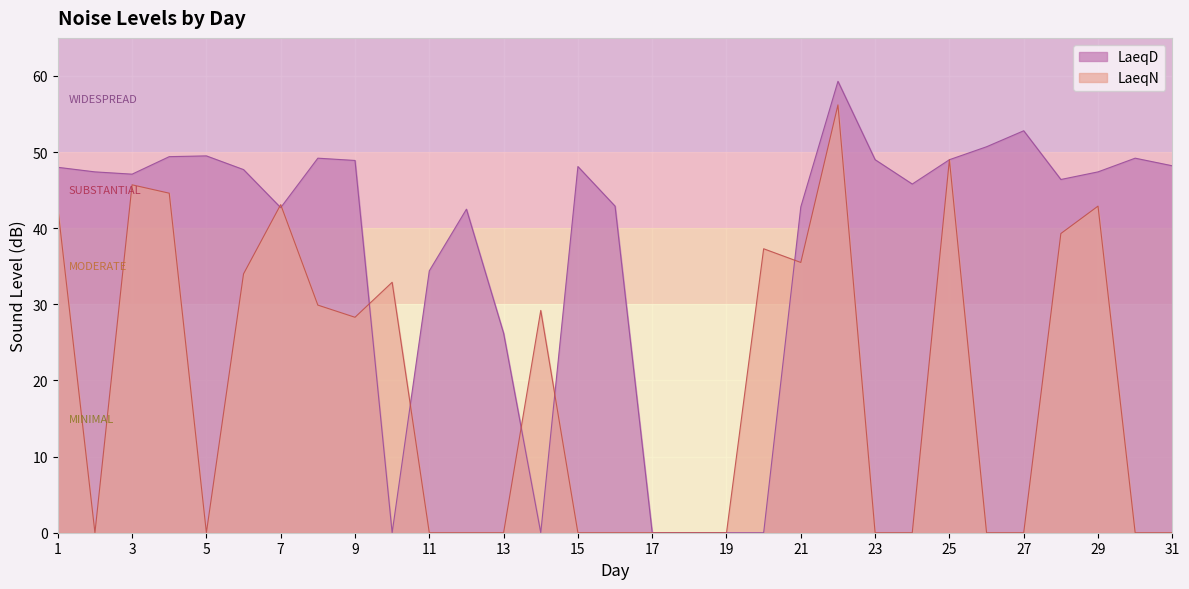

At which label is LaeqD closest to 29?

13